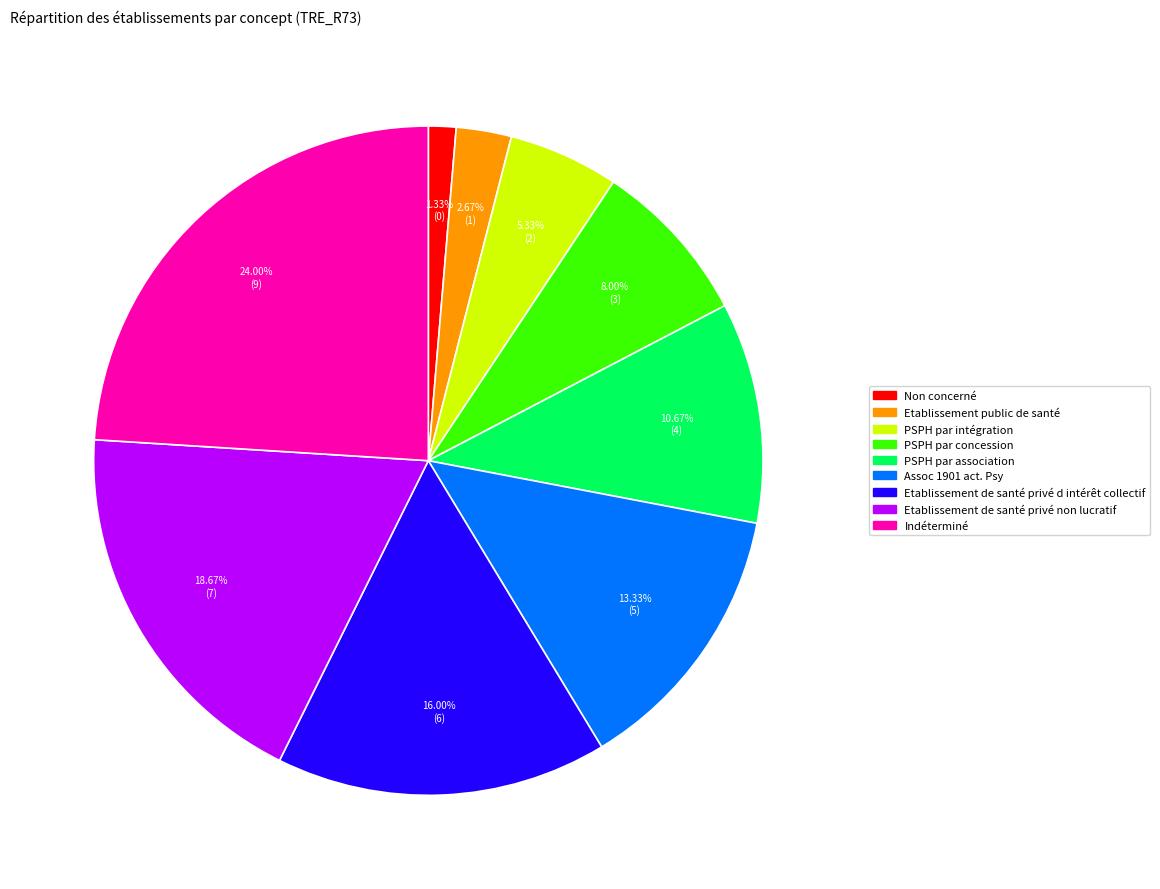

The PSPH par concession slice represents 3% of the pie. True or false?

False